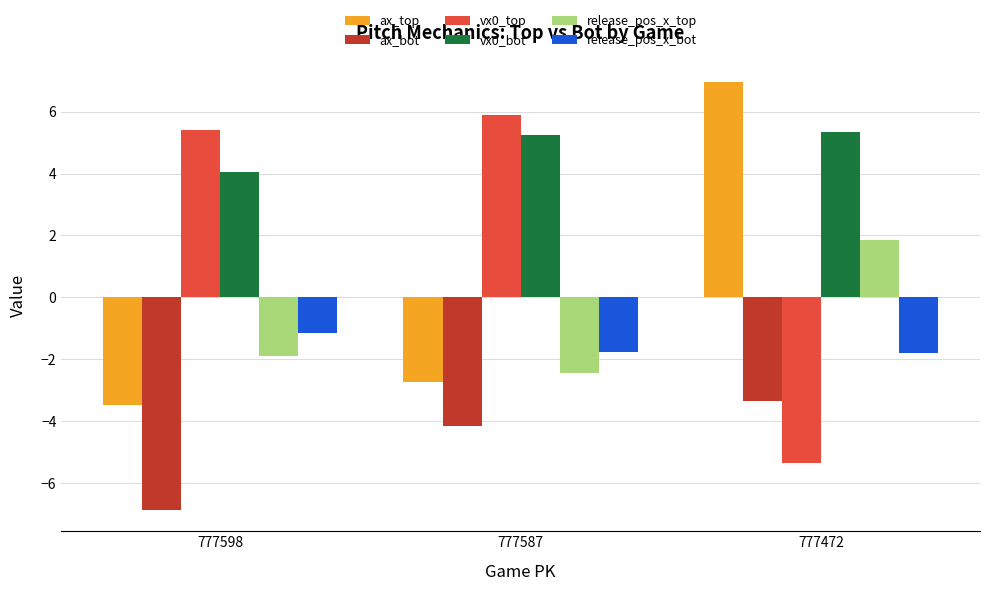

Rank the categories by release_pos_x_top value from highest to lowest.

777472, 777598, 777587